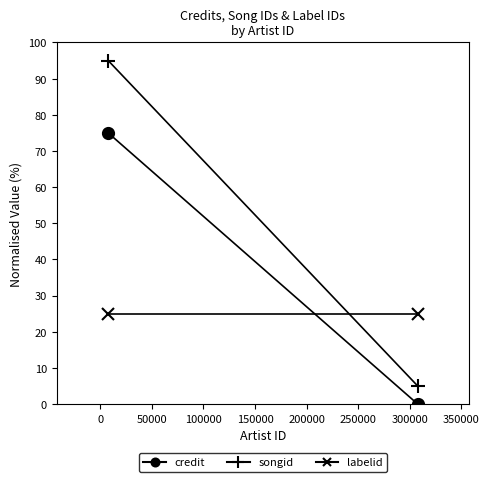

Does the chart have visible grid lines?

No